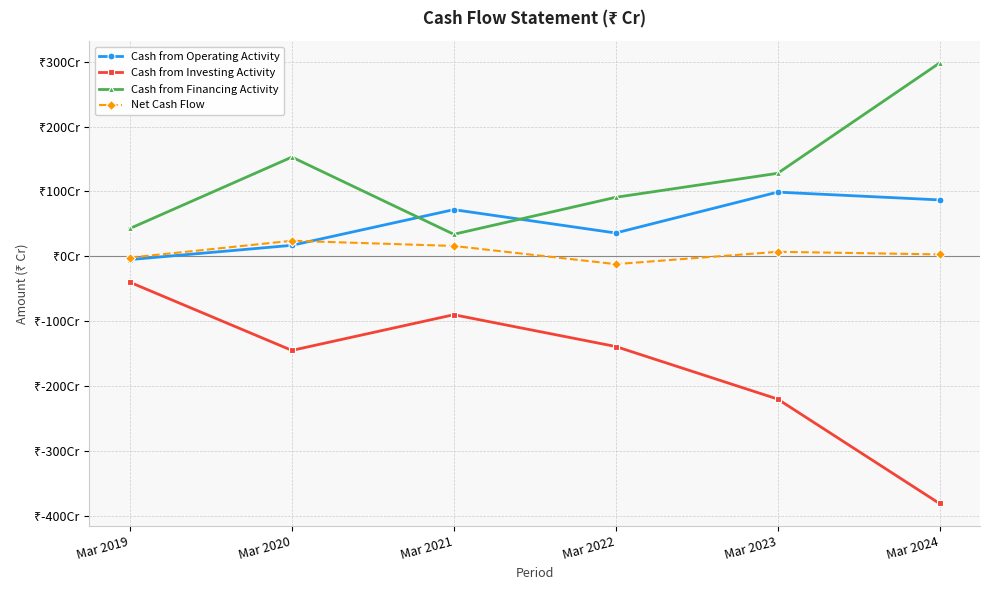

What is the sum of all Cash from Operating Activity values?

306